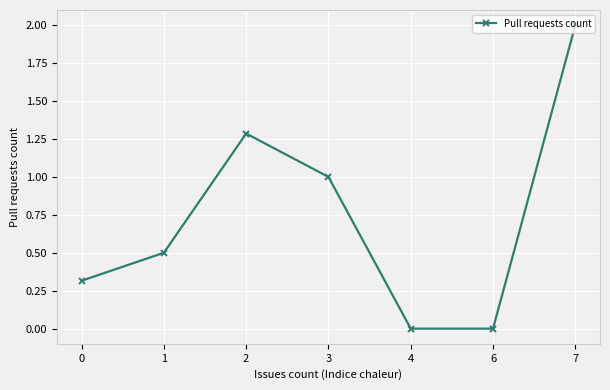

Which has a higher value, 1 or 0?

1